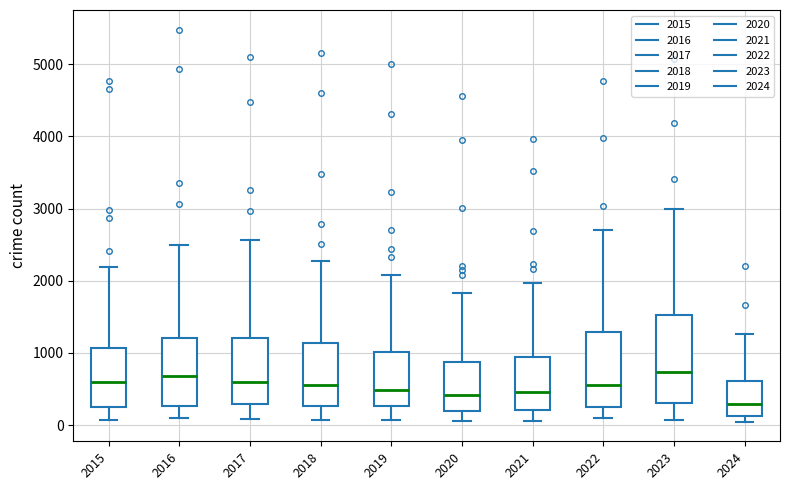

Which box is the tallest, from its lower edge to its upper edge?

2023